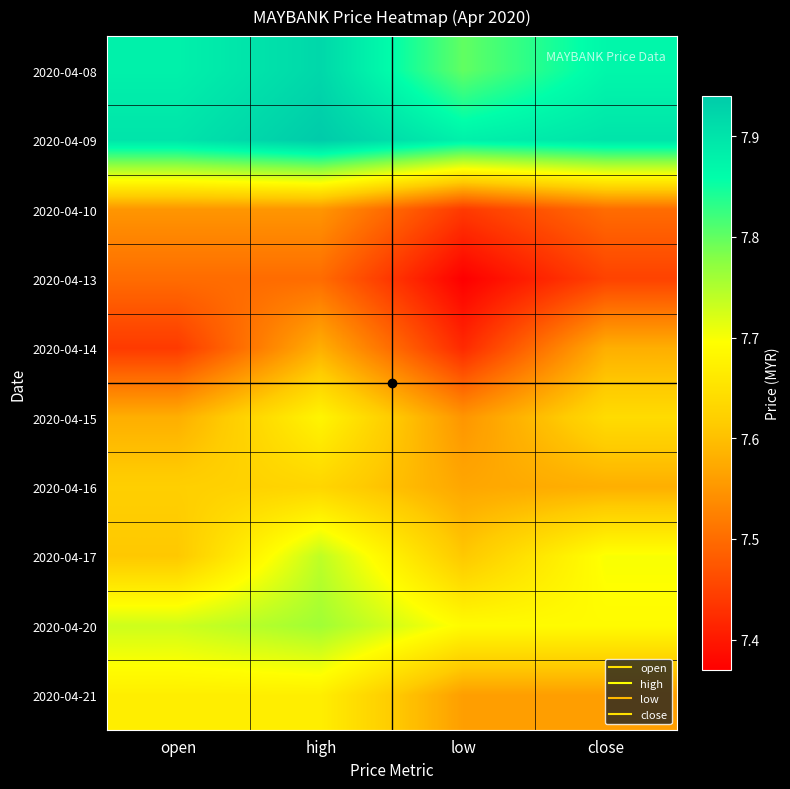

Reading right to left, list all the values displayed in this chart.

2020-04-08: close=7.9	low=7.8	high=7.9	open=7.9
2020-04-09: close=7.9	low=7.9	high=7.9	open=7.9
2020-04-10: close=7.5	low=7.4	high=7.5	open=7.5
2020-04-13: close=7.5	low=7.4	high=7.5	open=7.5
2020-04-14: close=7.6	low=7.4	high=7.6	open=7.4
2020-04-15: close=7.6	low=7.5	high=7.7	open=7.6
2020-04-16: close=7.6	low=7.6	high=7.6	open=7.6
2020-04-17: close=7.7	low=7.6	high=7.7	open=7.6
2020-04-20: close=7.7	low=7.7	high=7.8	open=7.7
2020-04-21: close=7.6	low=7.6	high=7.7	open=7.7